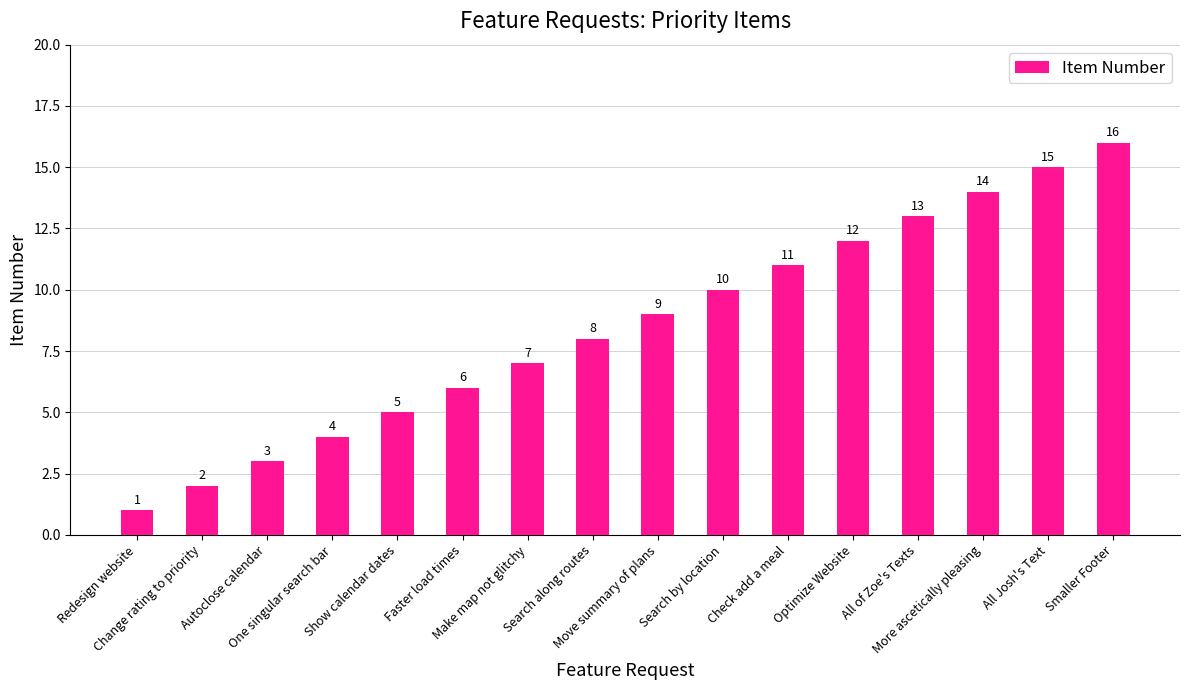

What is the difference between the values at Make map not glitchy and Search by location?

3